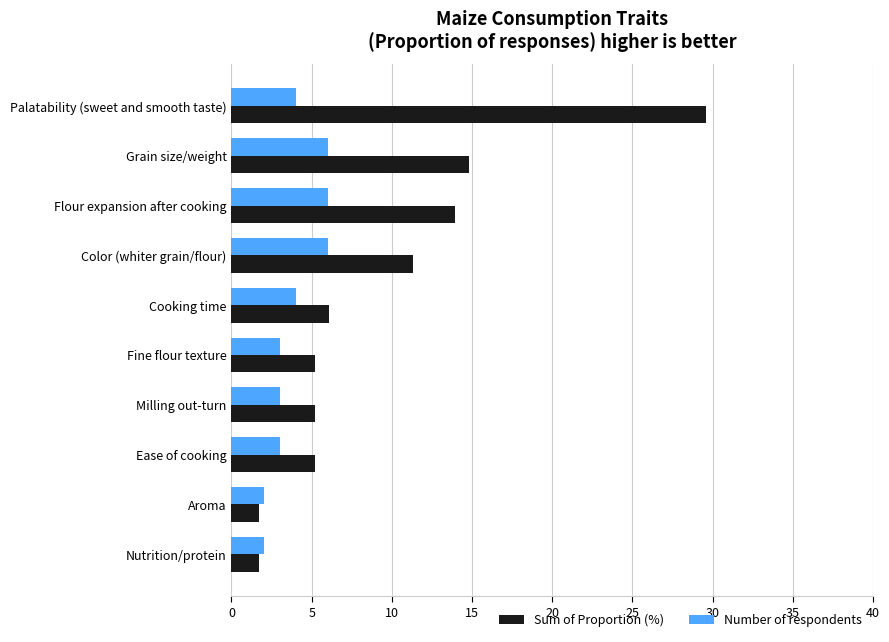

The value of Sum of Proportion (%) at Grain size/weight is 14.8. True or false?

True